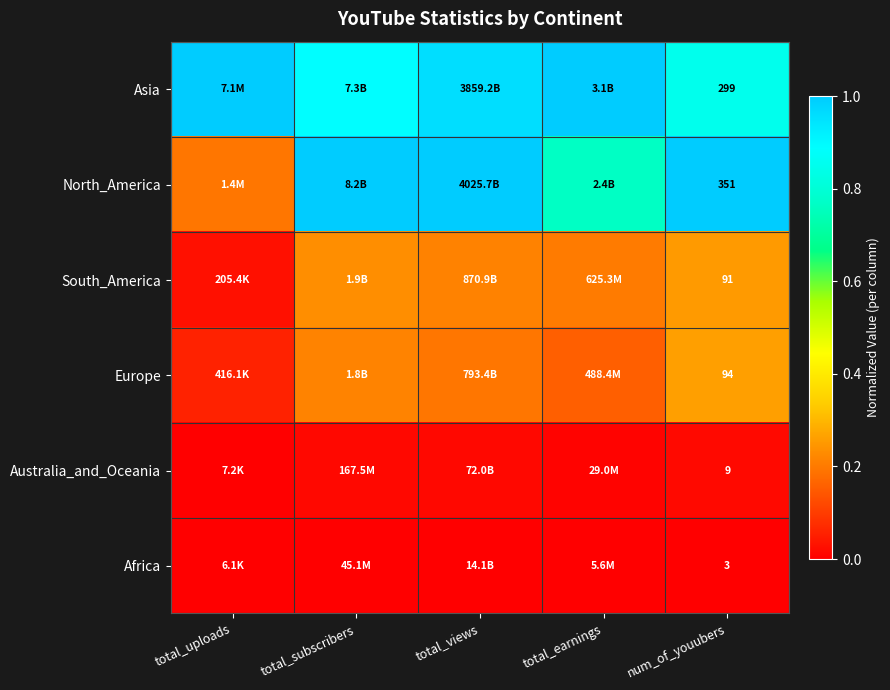

Rank the series at num_of_youubers from highest to lowest value.

North_America, Asia, Europe, South_America, Australia_and_Oceania, Africa